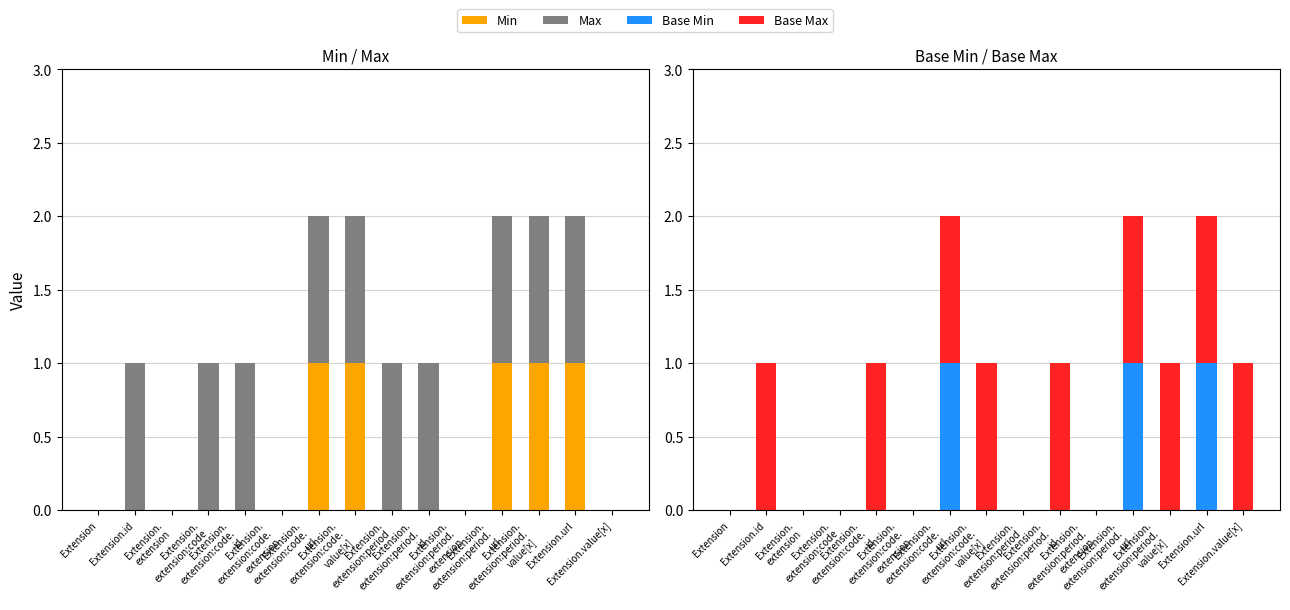

What is the average value of the Base Max series?

1